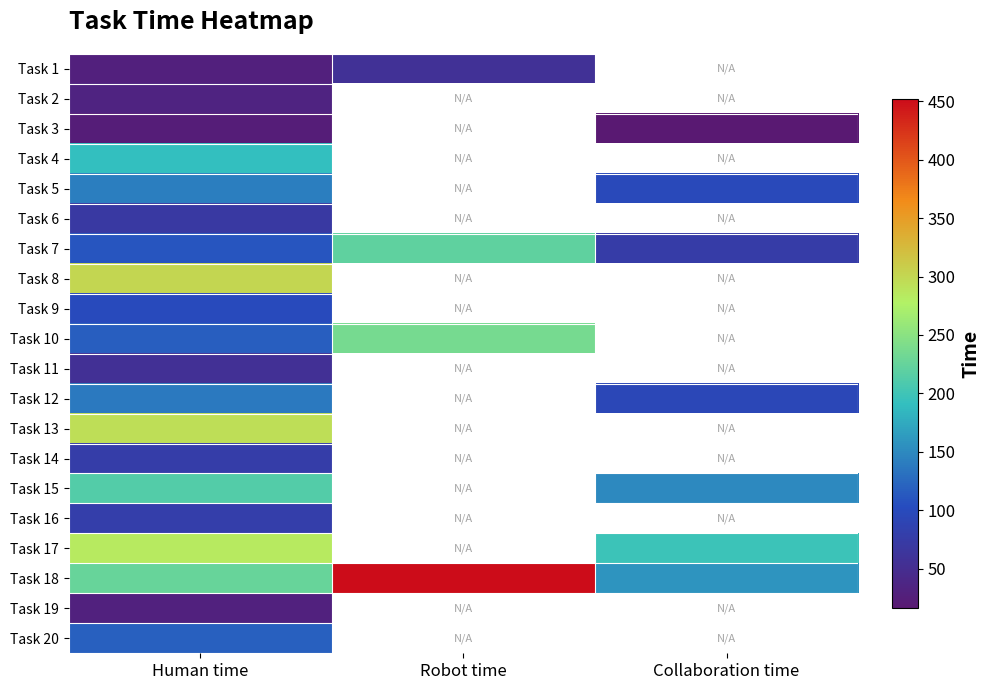

Which category has the lowest value across all series?

Collaboration time